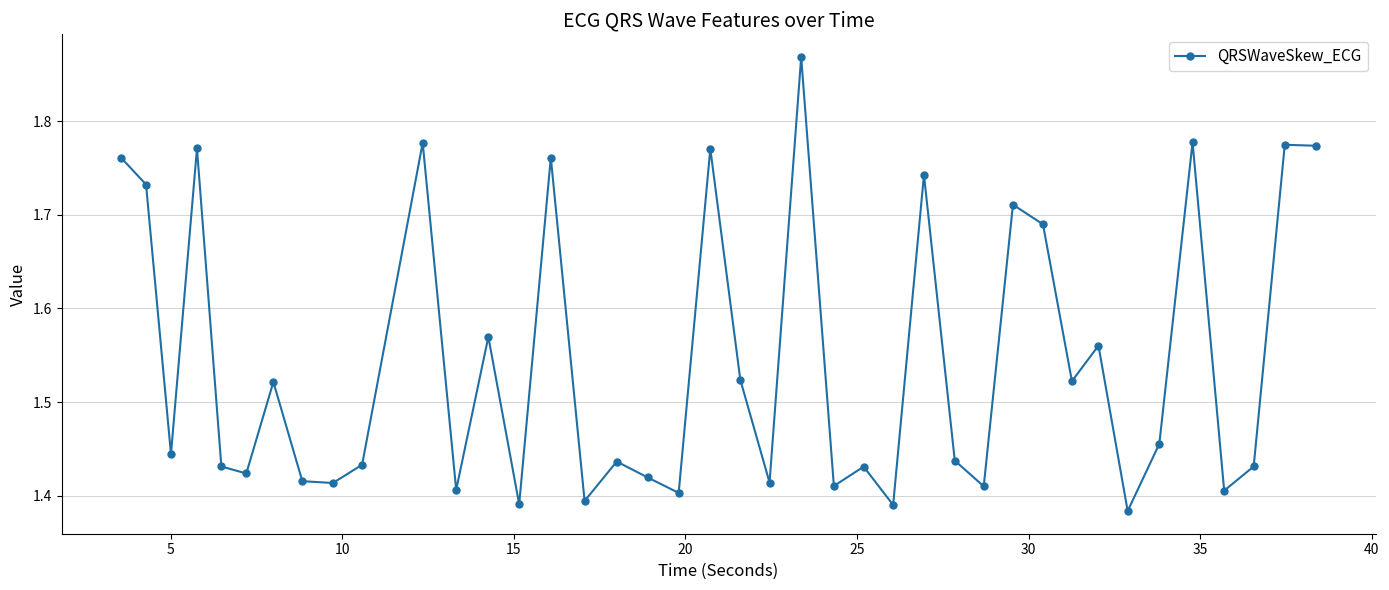

What is the sum of all values?

61.8